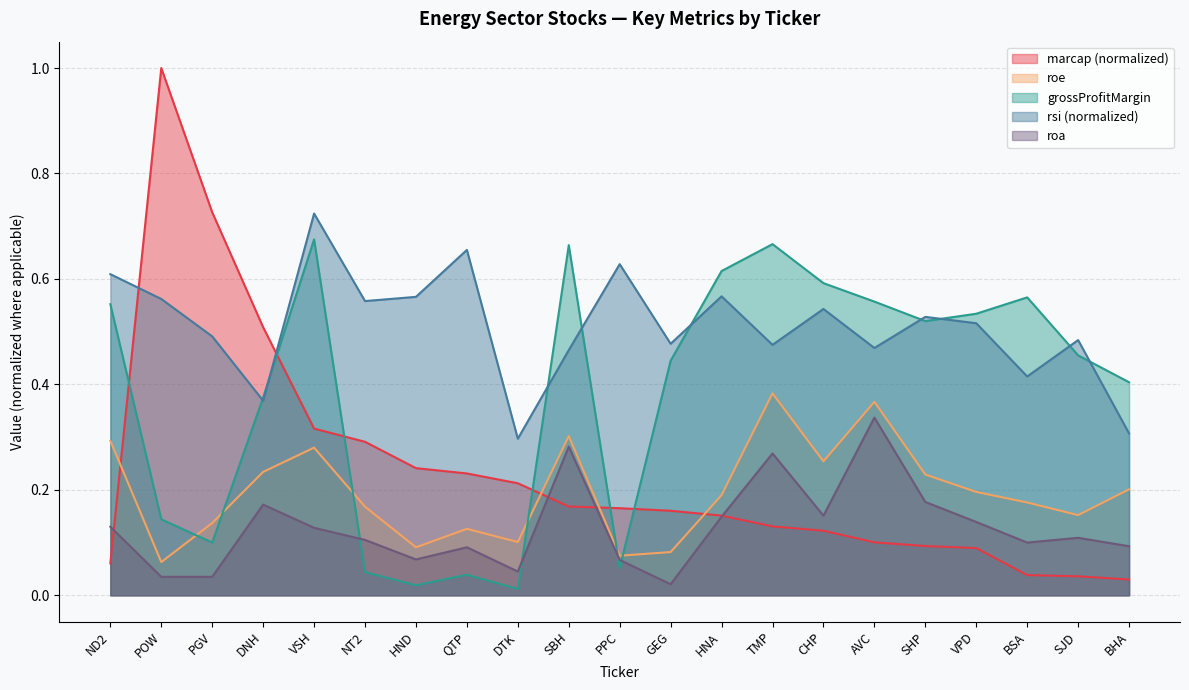

The value of roa at PGV is 0.1. True or false?

False